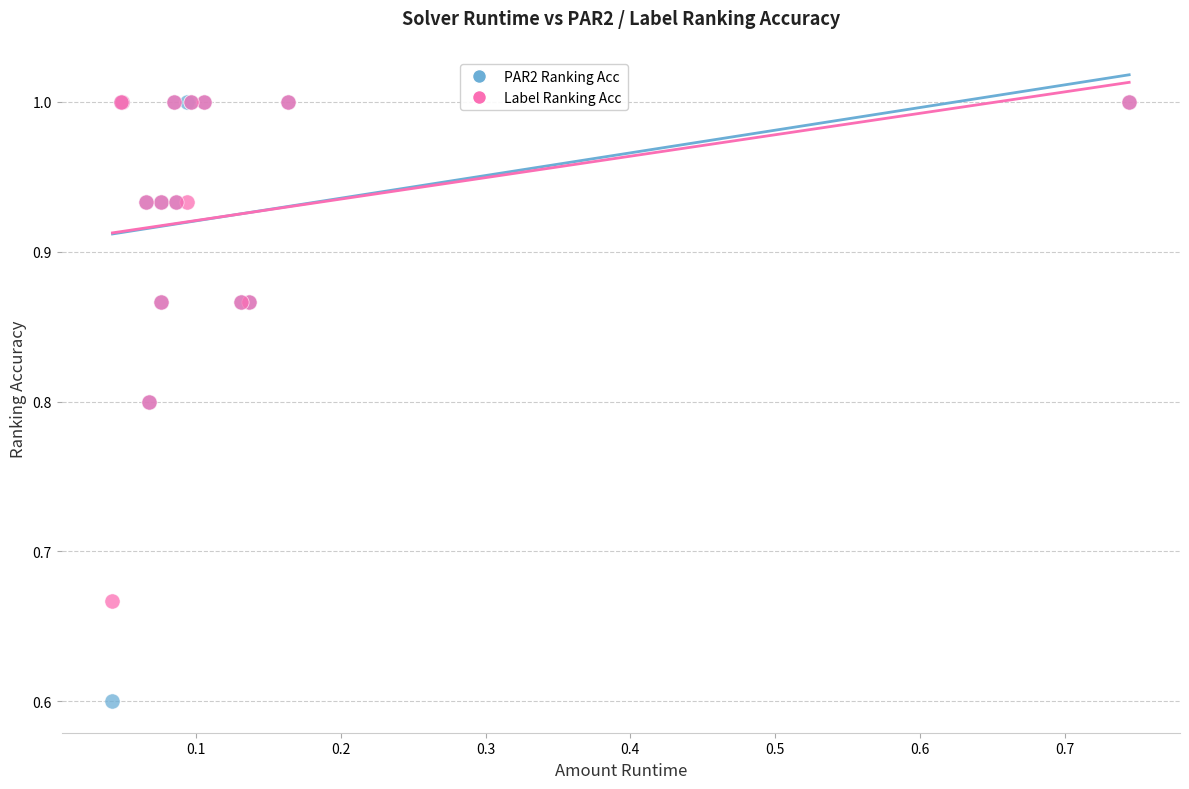

Across all series, what Y value is closest to 0?

0.6